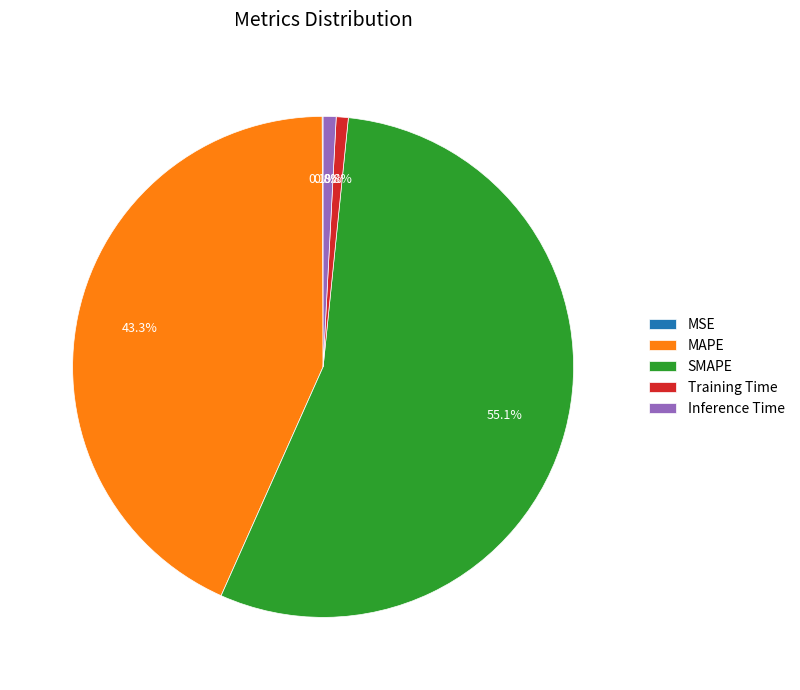

Do MAPE and Inference Time together represent more than half of the pie?

No